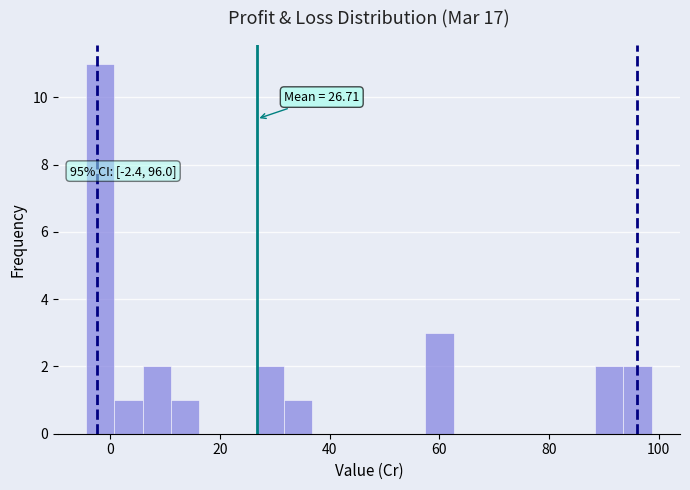

Around what value on the x-axis is the tallest bar? Give the approximate position of its centre, as read against the axis.

-2